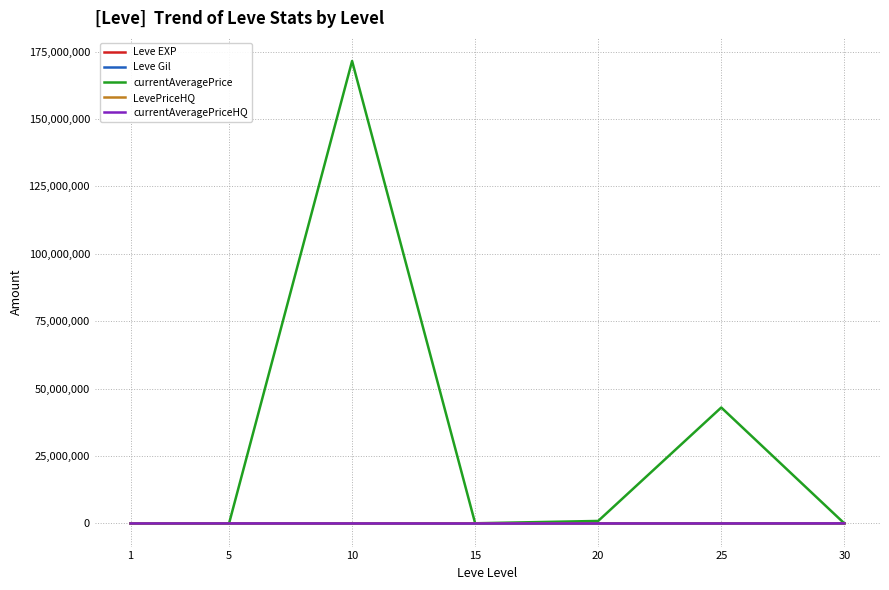

True or false: currentAveragePrice has more than 2 interior local peaks.

False